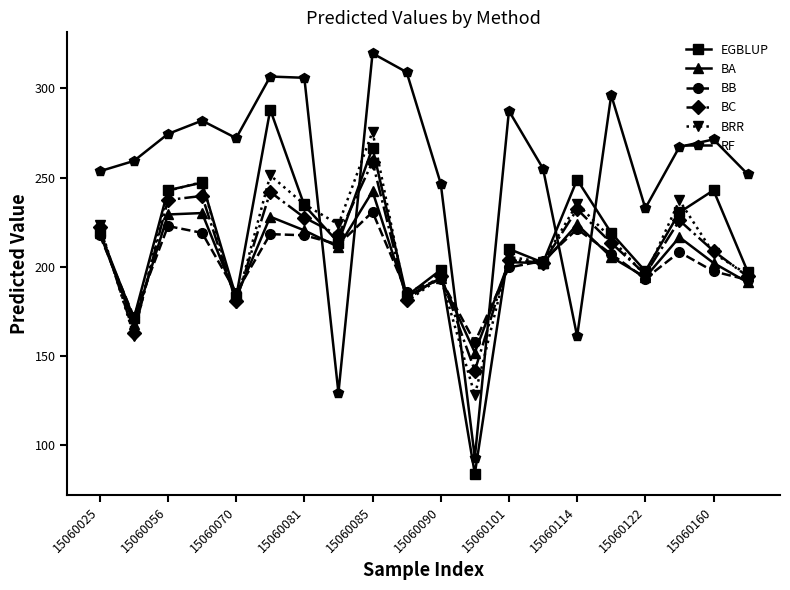

What are all the series names shown in the legend?

EGBLUP, BA, BB, BC, BRR, RF